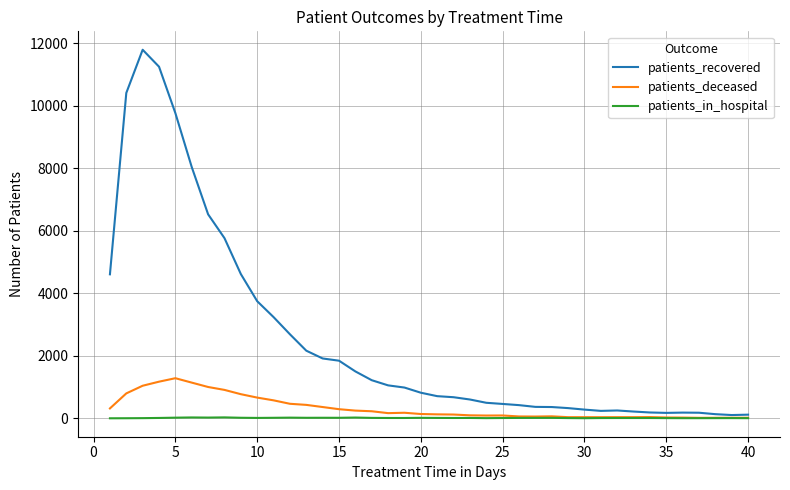

In patients_recovered, how many points are lower than both neighbors (excluding endpoints)?

3